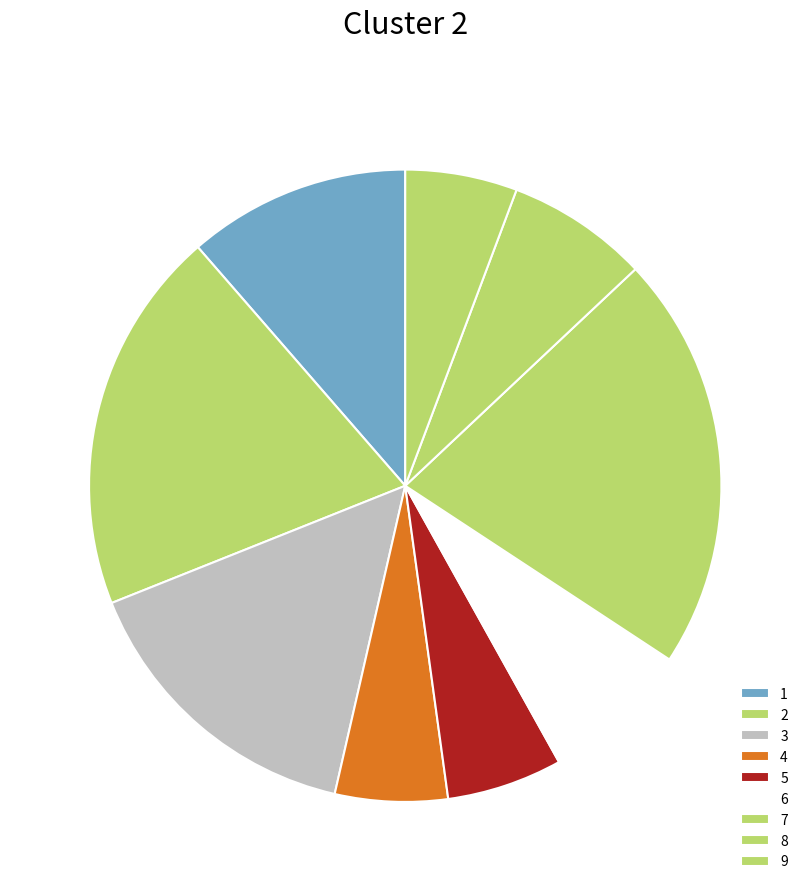

Which has a higher value, 4 or 7?

7